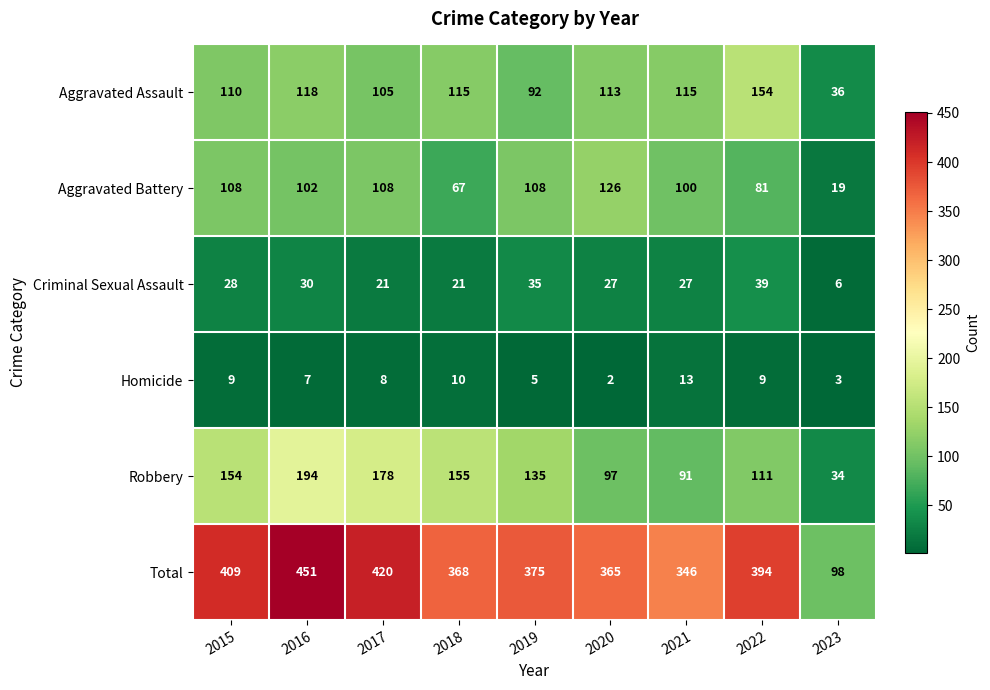

The Robbery series shows 154 at 2015. True or false?

True